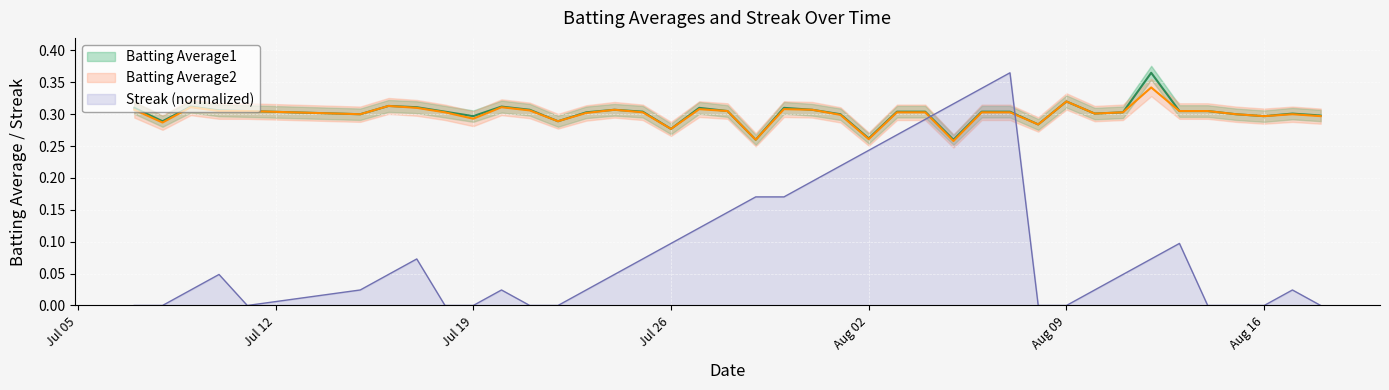

True or false: Batting Average2 and Batting Average1 intersect in this chart.

False